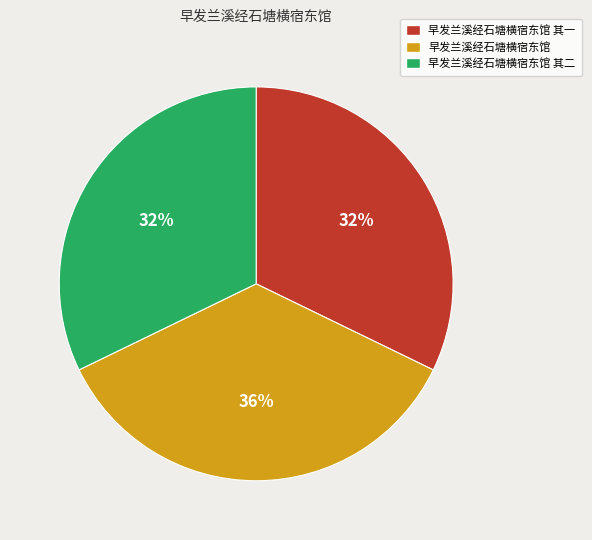

To the nearest percent, what is the combined percentage of 早发兰溪经石塘横宿东馆 其二 and 早发兰溪经石塘横宿东馆 其一?

64%